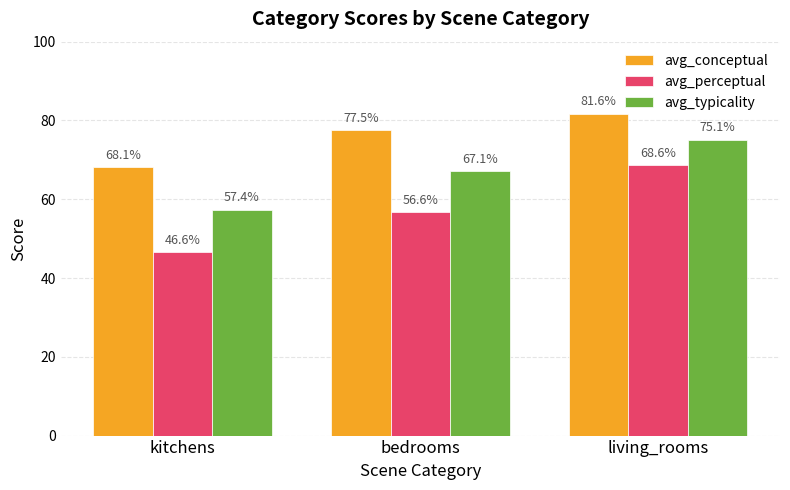

How many bars are there in total?

9